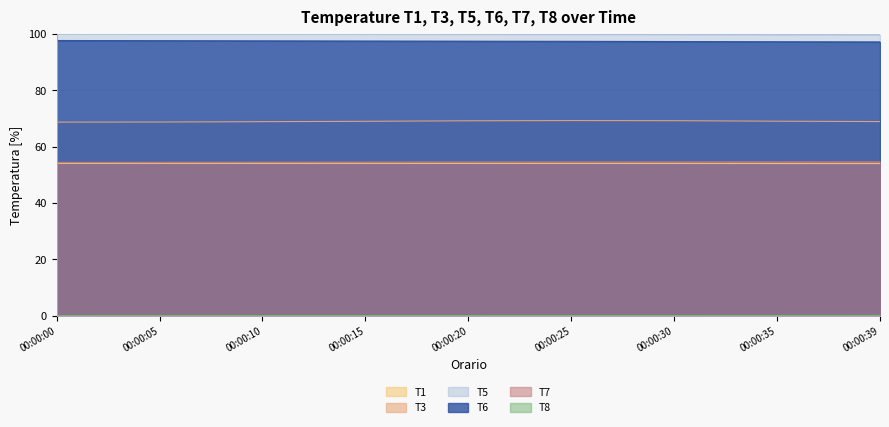

At which label is T1 closest to 54?

00:00:30